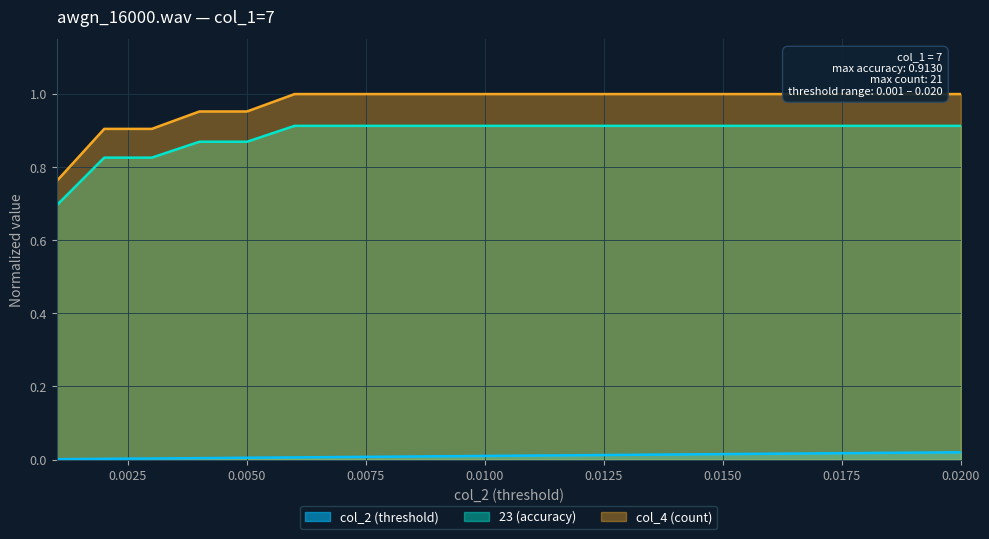

True or false: col_2 has more than 2 points higher than both neighbors.

False